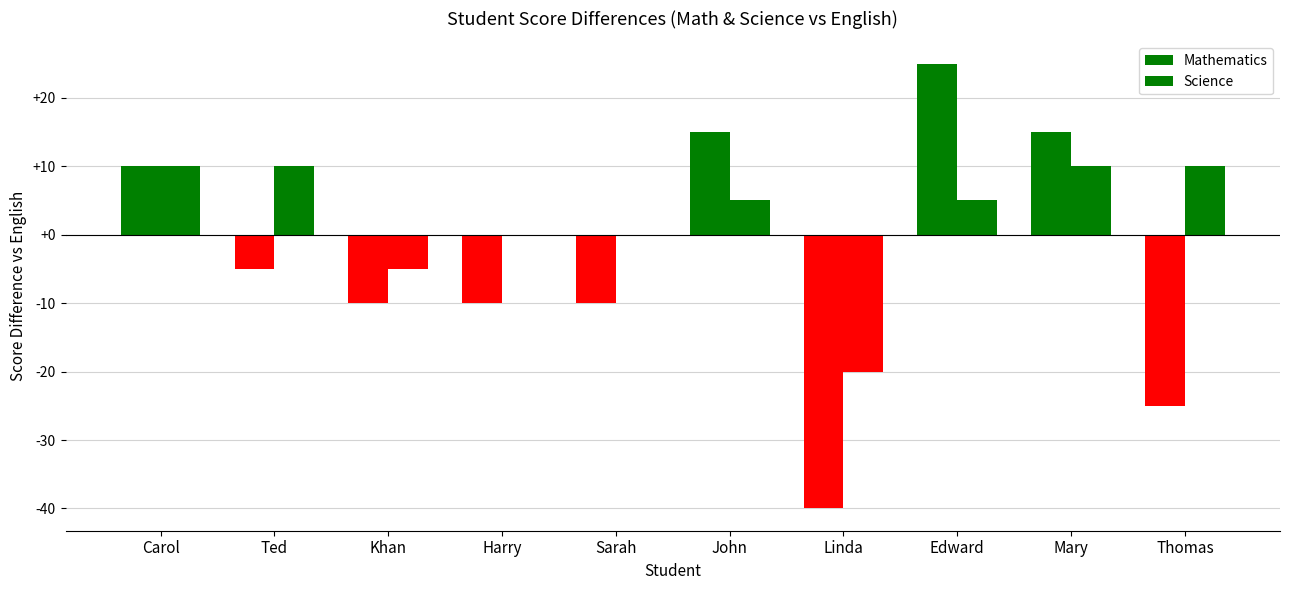

Rank the series by their maximum value, from lowest to highest.

Science, Mathematics